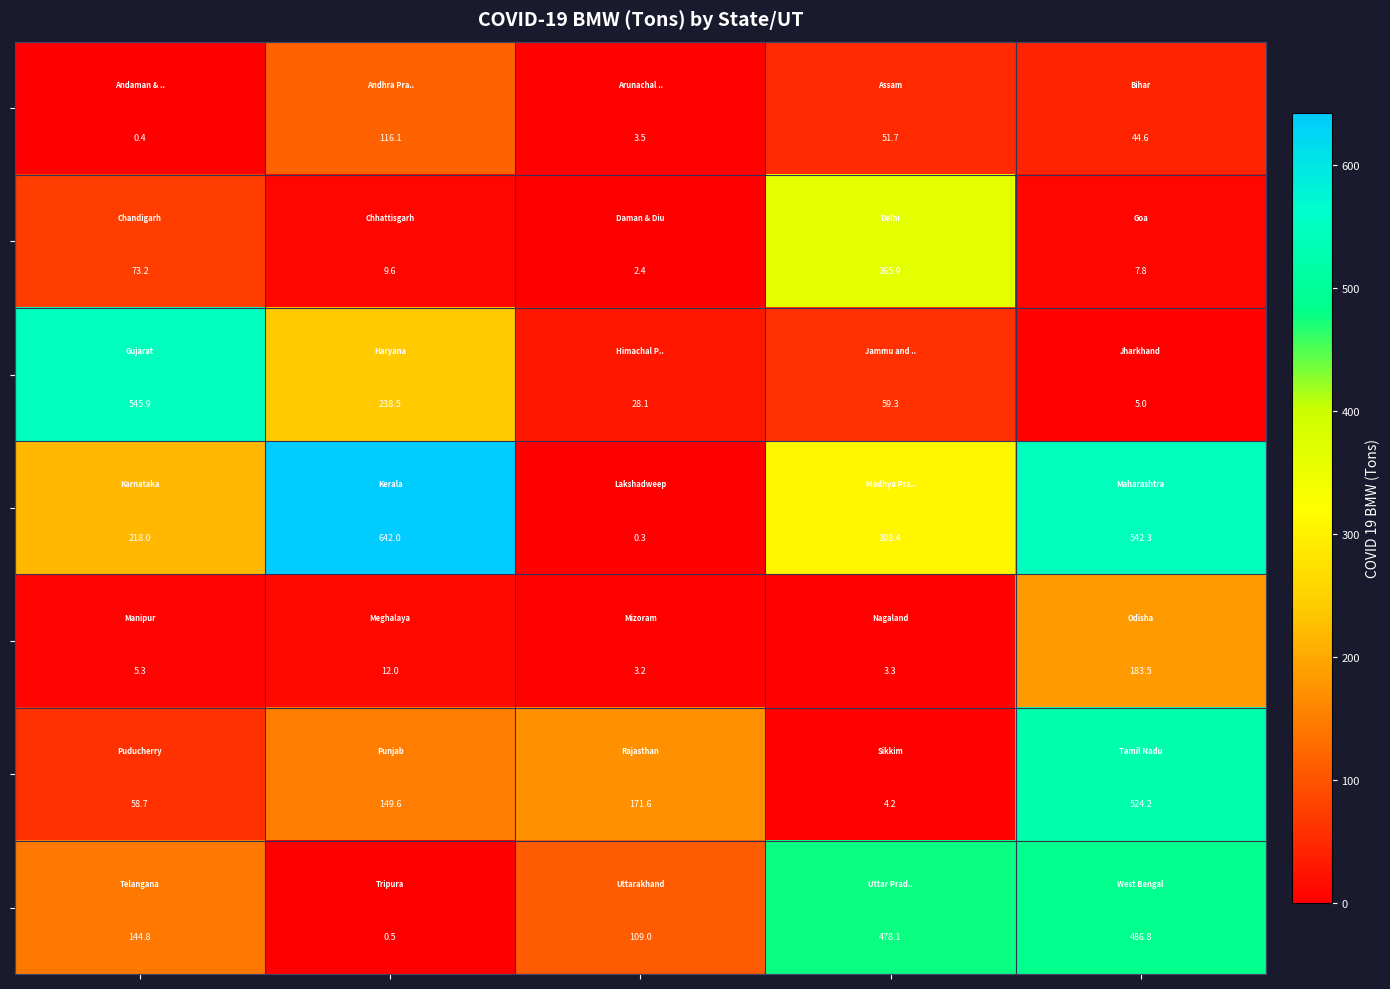

What is the maximum value shown in the chart?

642.0